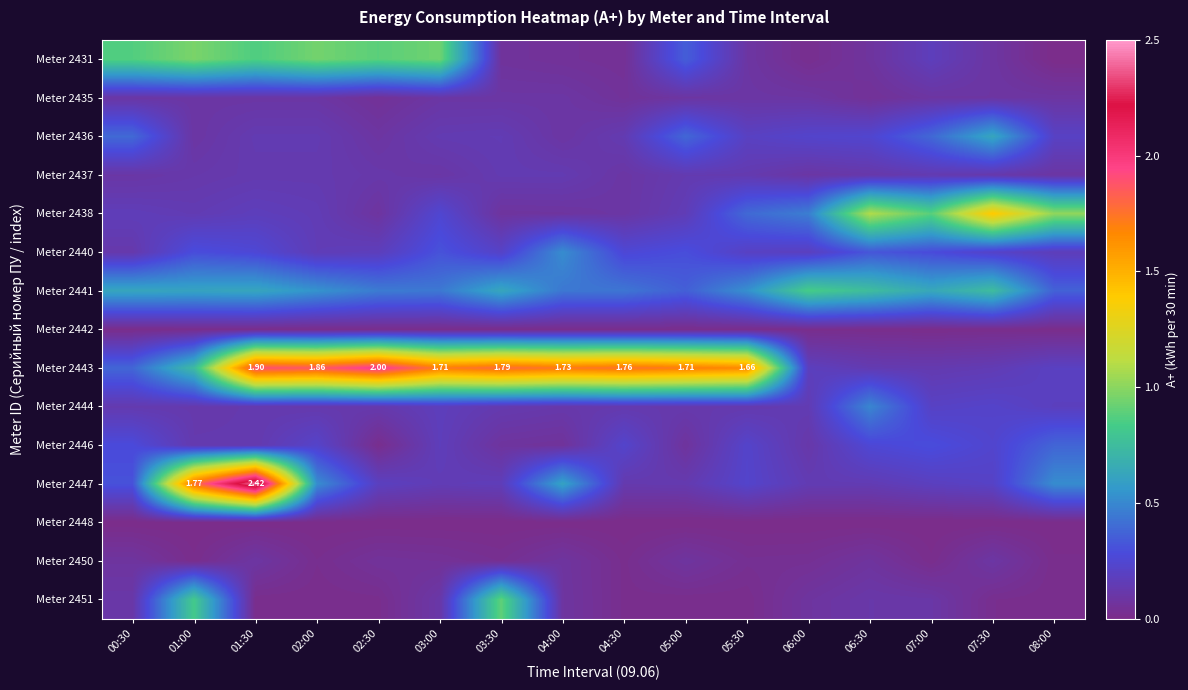

The Meter 2441 series shows 0.5 at 05:30. True or false?

True